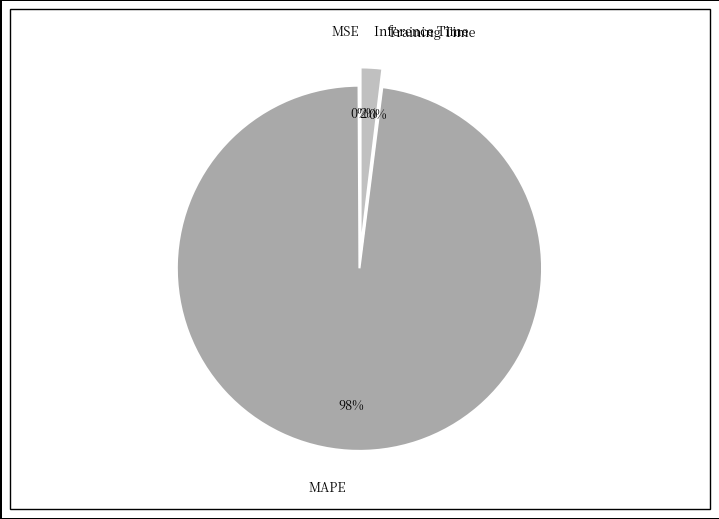

How many slices are in this pie chart?

4